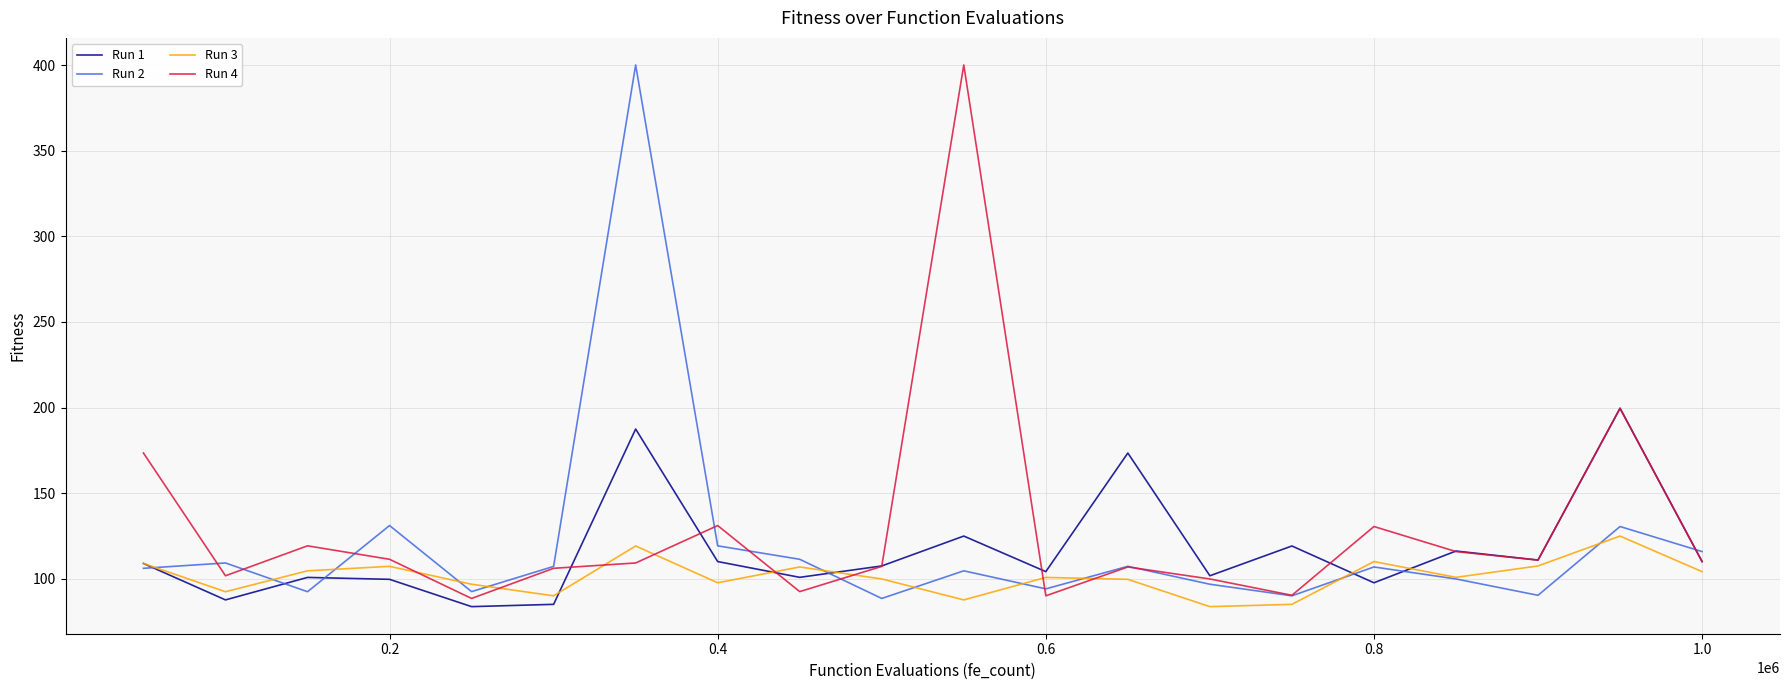

What is the minimum value for Run 1?

83.7